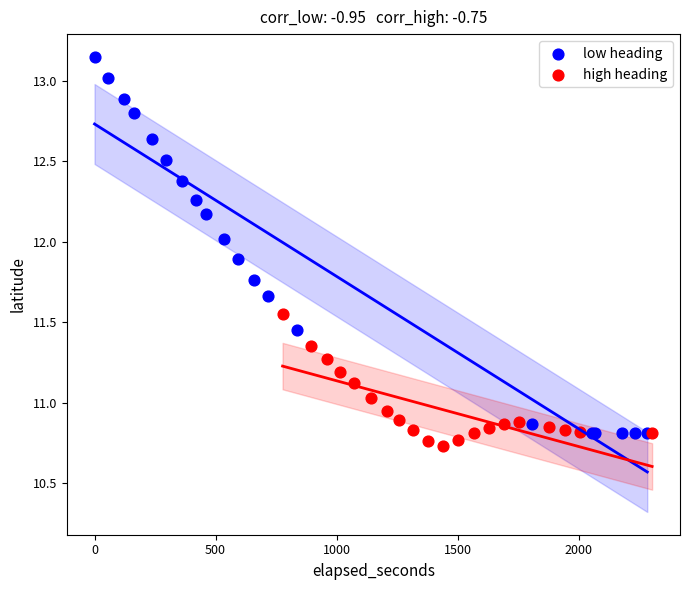

Which series reaches the maximum Y coordinate?

low heading